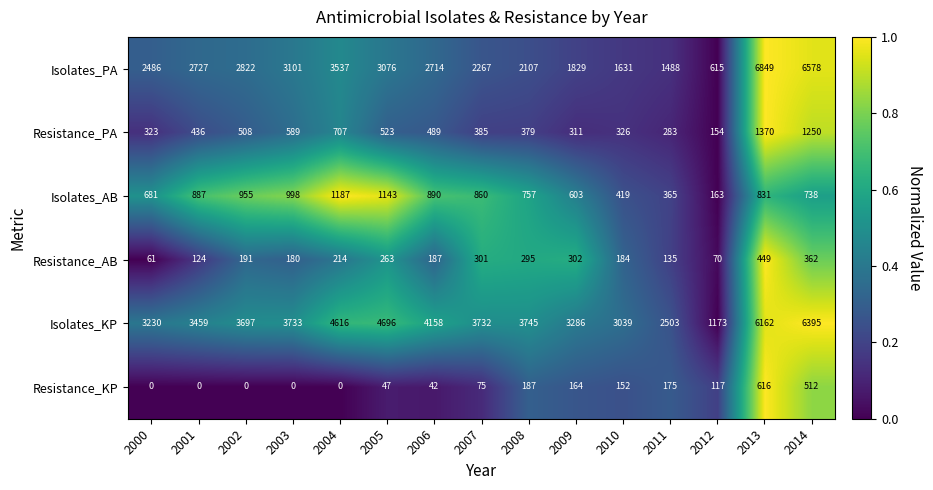

Between 2006 and 2010, which series saw the biggest shift?

Isolates_KP